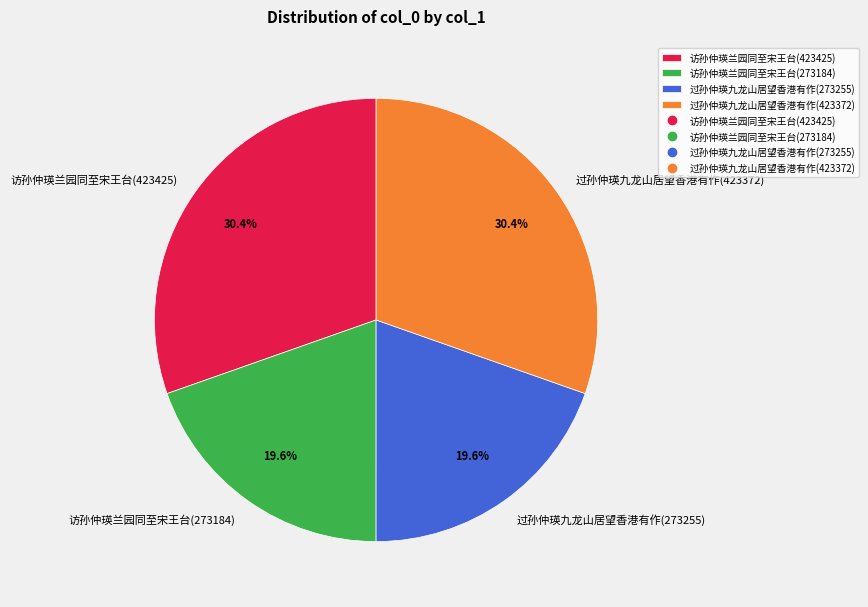

Is 访孙仲瑛兰园同至宋王台(423425) the majority of the pie?

No